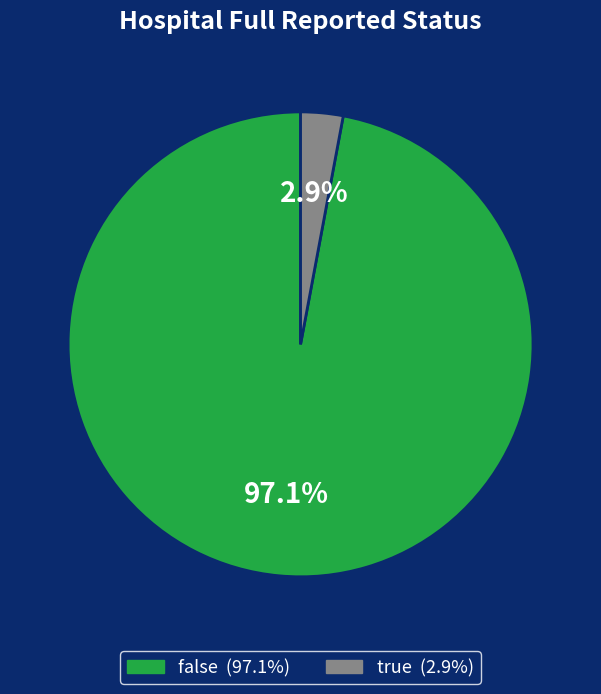

Rank the categories by value from highest to lowest.

false, true